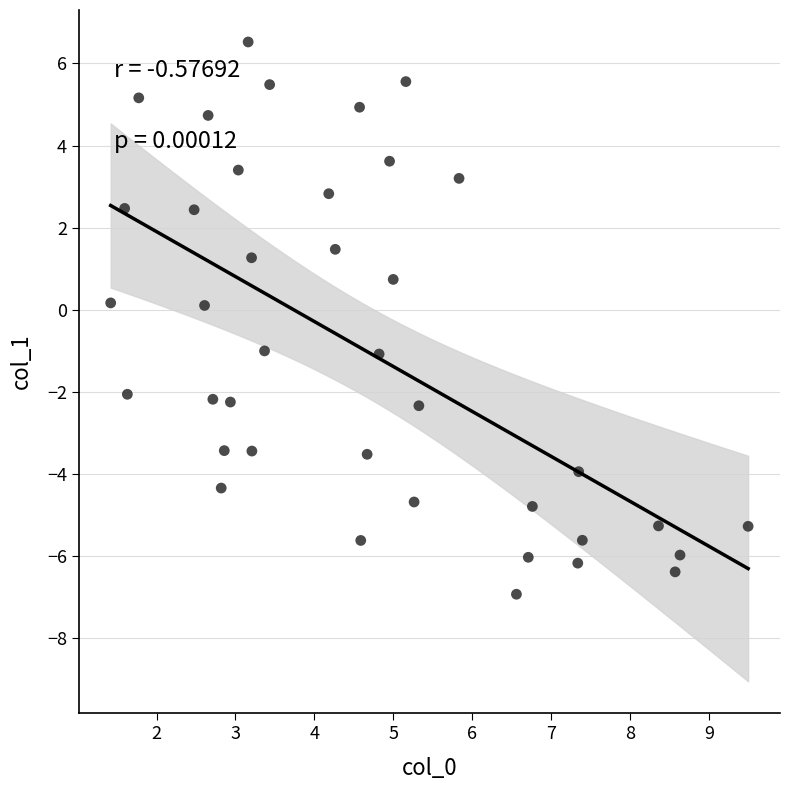

What is the range of Y values (max minus min)?

13.5